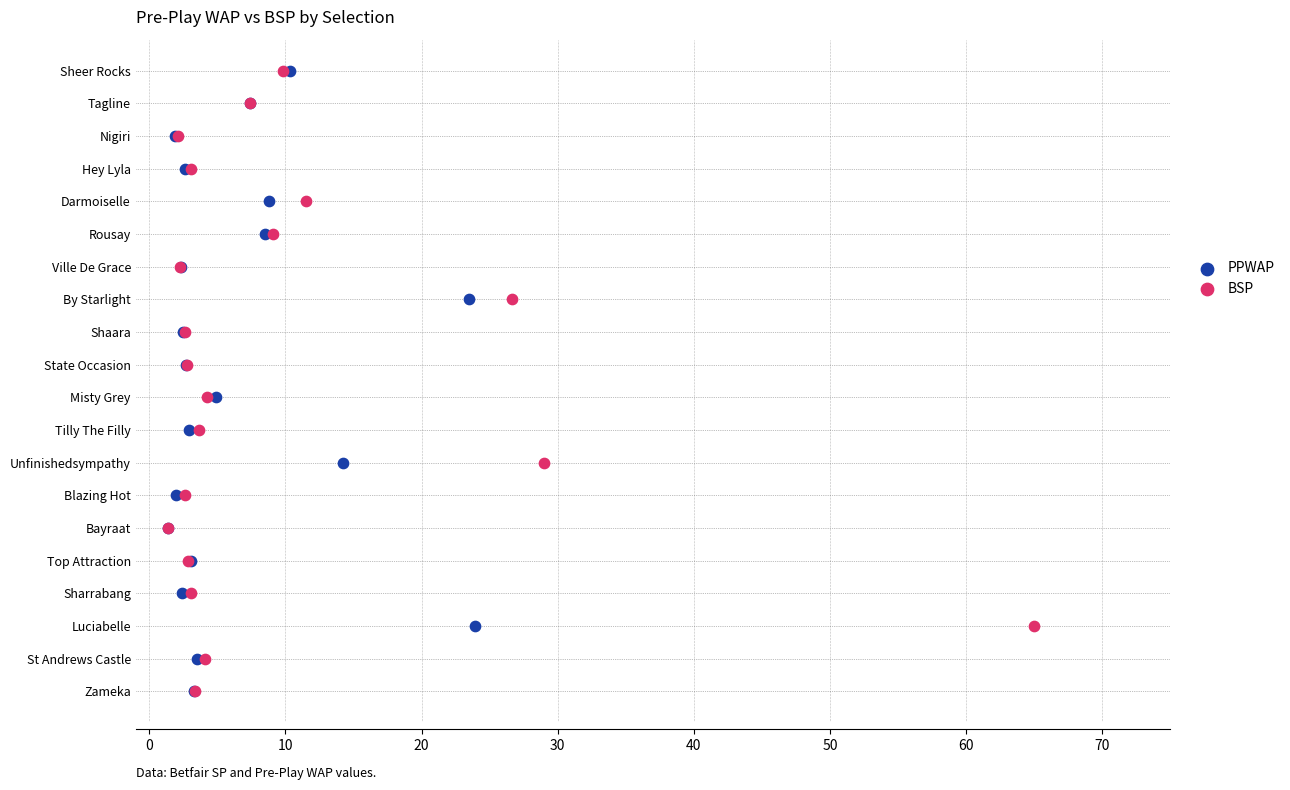

What are all the series names shown in the legend?

PPWAP, BSP